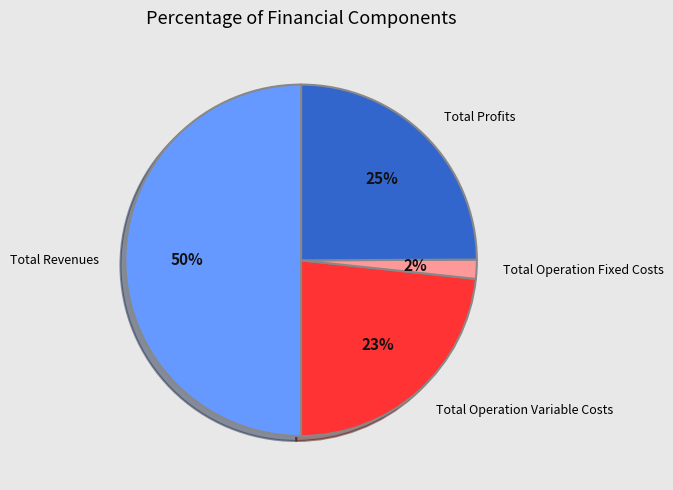

True or false: Total Profits accounts for 36% of the total.

False